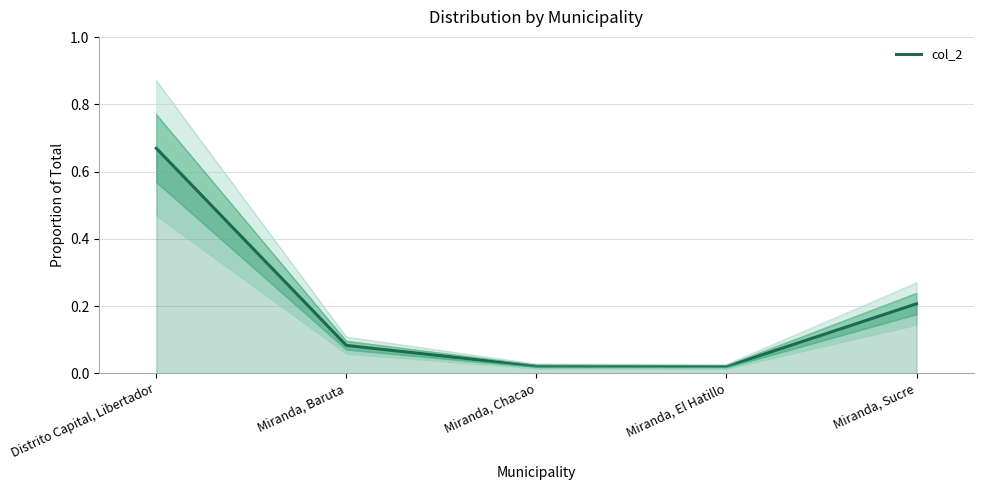

Reading right to left, list all the values displayed in this chart.

Miranda, Sucre=0.2	Miranda, El Hatillo=0.0	Miranda, Chacao=0.0	Miranda, Baruta=0.1	Distrito Capital, Libertador=0.7